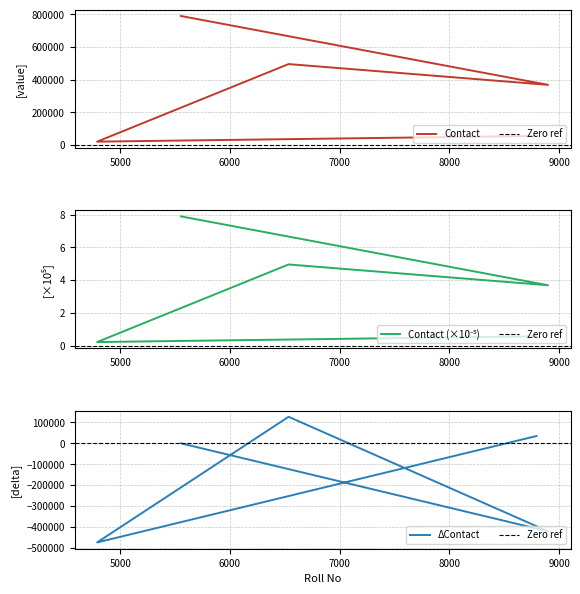

Where is the data nearest to the value 405457?

8898